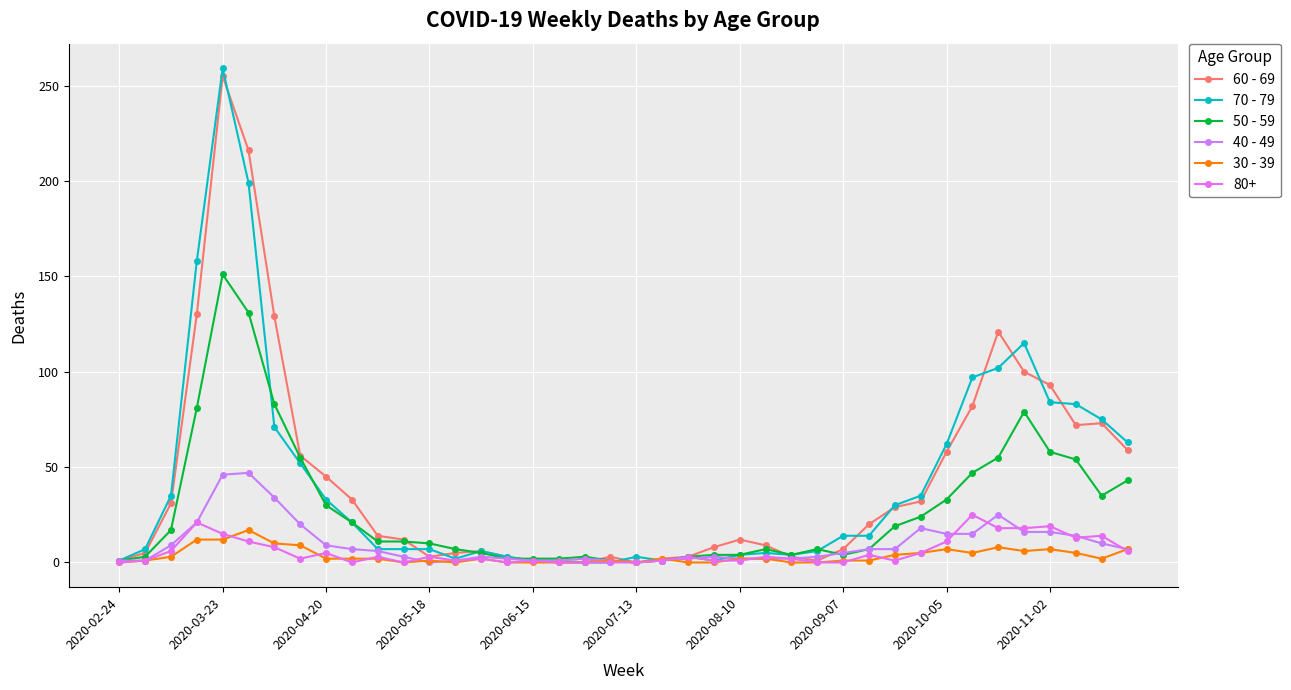

How many data points does each series have?

40